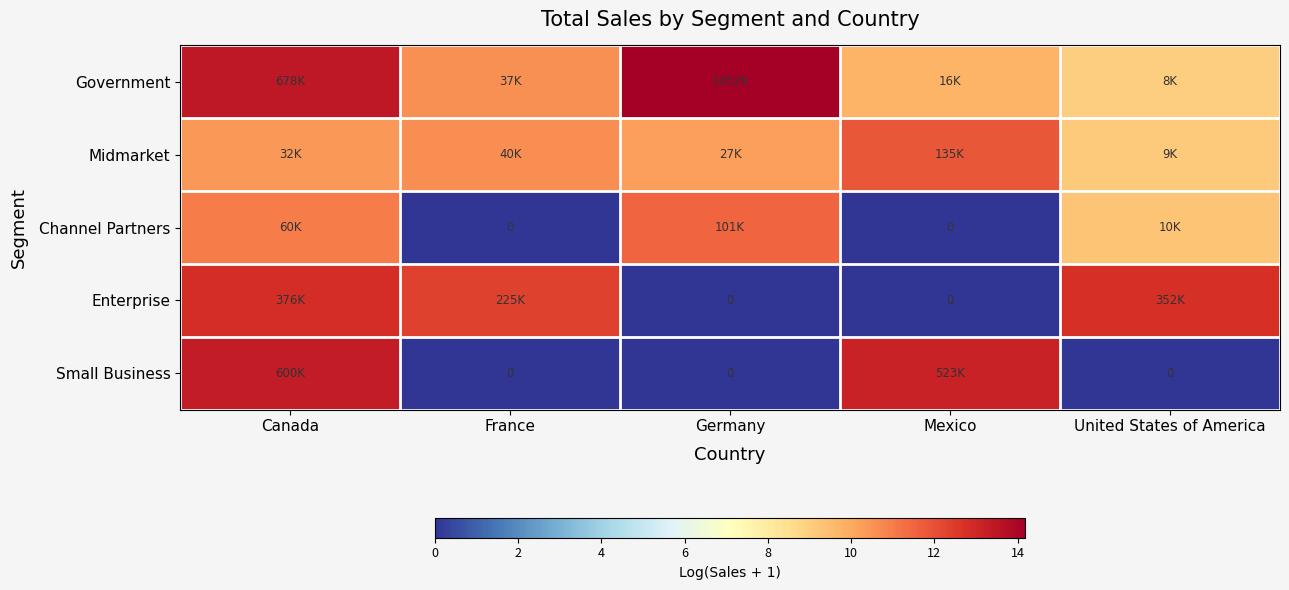

How many data points in Channel Partners are above 9?

3